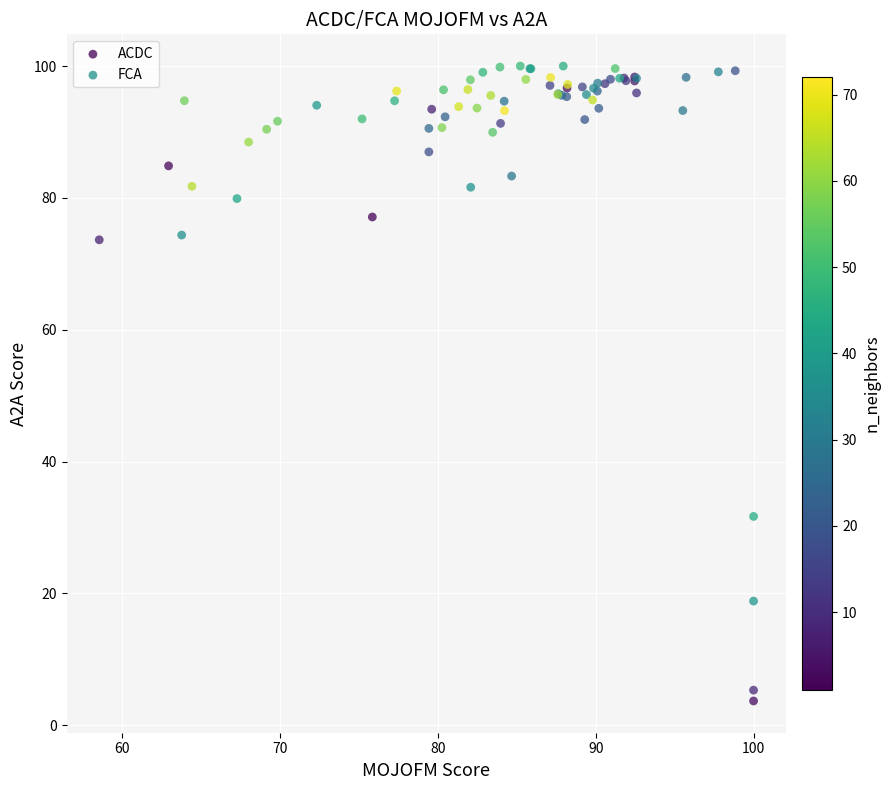

Which series has the widest spread of Y values?

ACDC